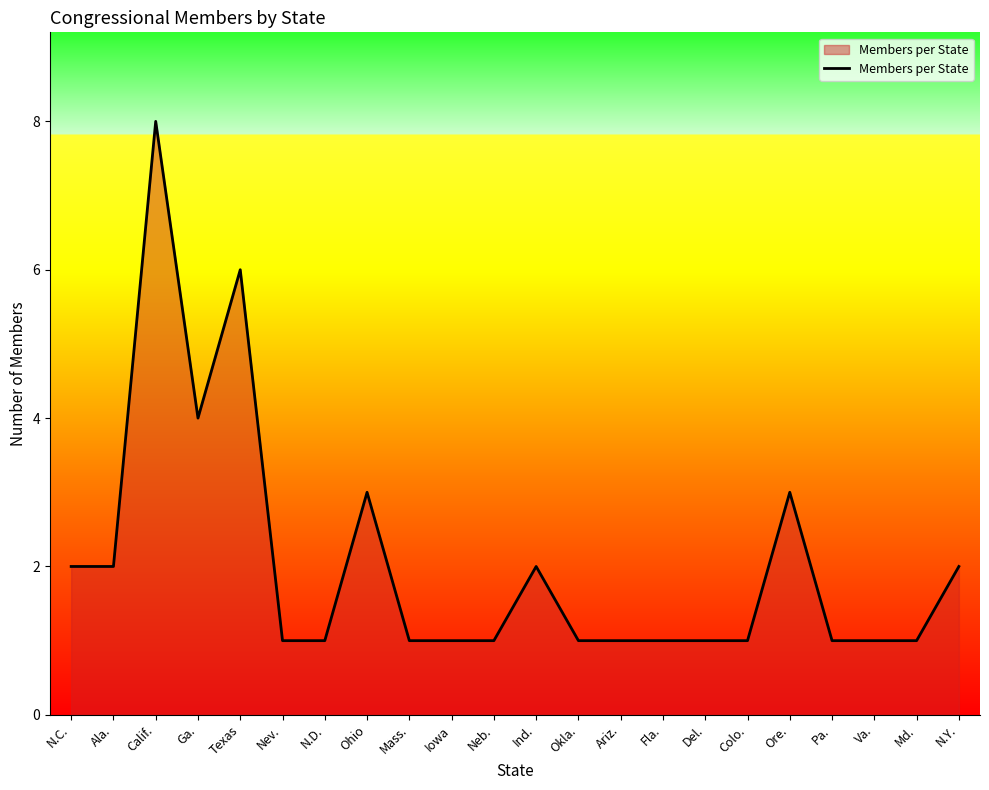

What position from the left is Okla.?

13